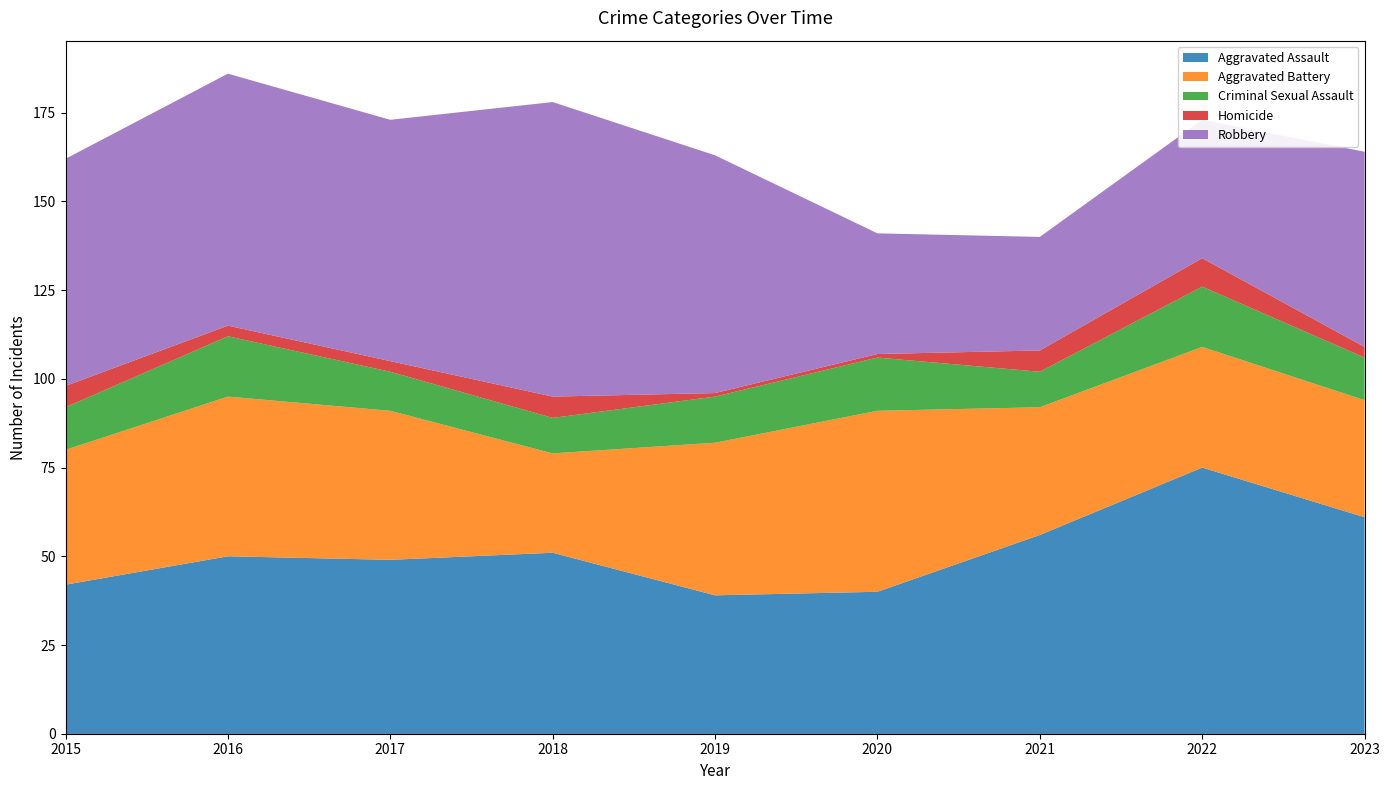

Reading left to right, what are all the values shown in this chart?

Aggravated Assault: 42	50	49	51	39	40	56	75	61
Aggravated Battery: 38	45	42	28	43	51	36	34	33
Criminal Sexual Assault: 12	17	11	10	13	15	10	17	12
Homicide: 6	3	3	6	1	1	6	8	3
Robbery: 64	71	68	83	67	34	32	39	55